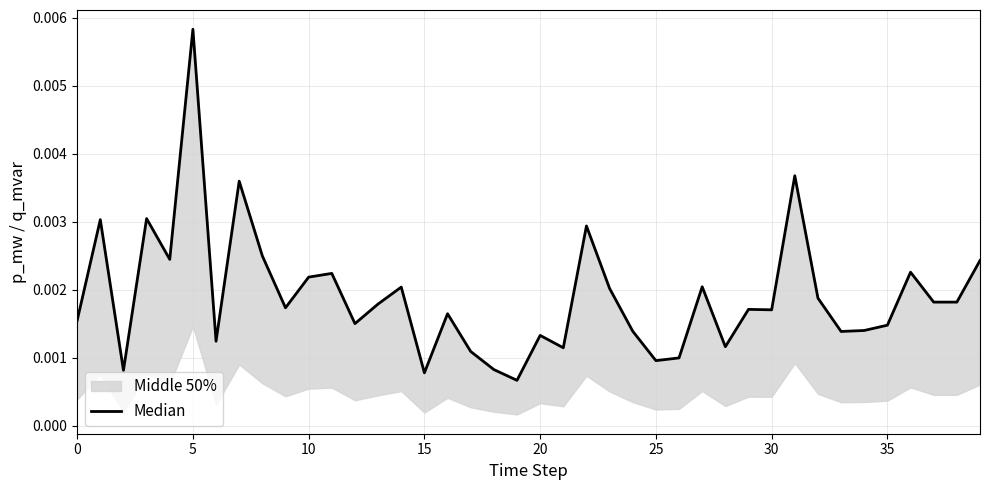

At which label is the value closest to 0?

19